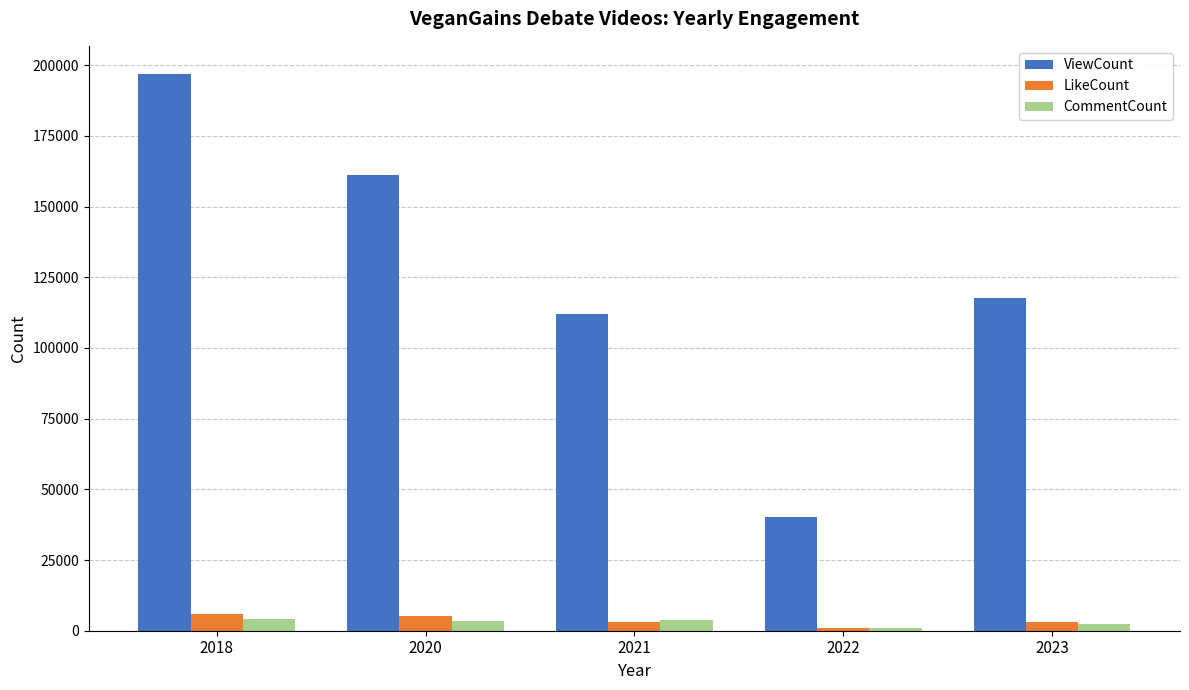

What is the average value of the ViewCount series?

125644